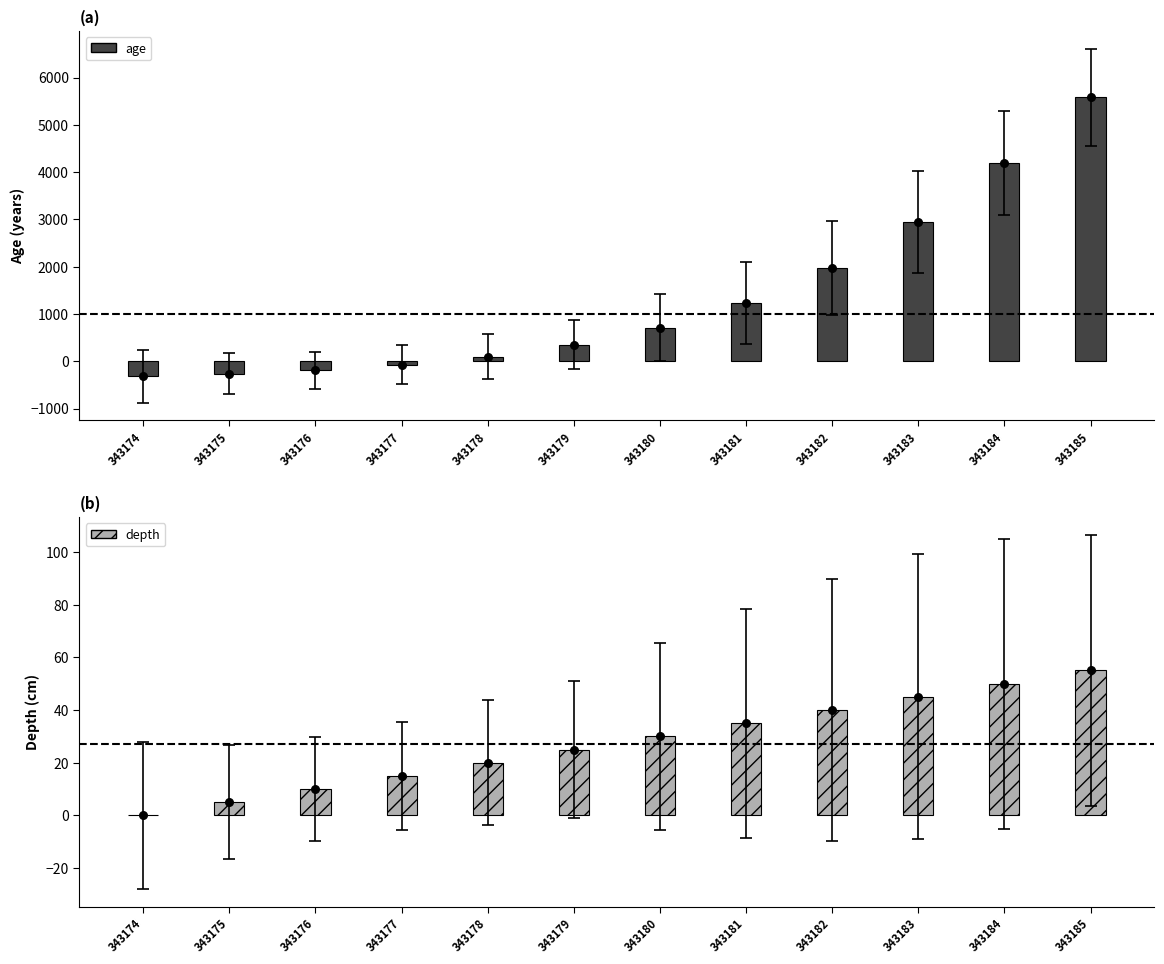

Which series has the largest total across all categories?

age